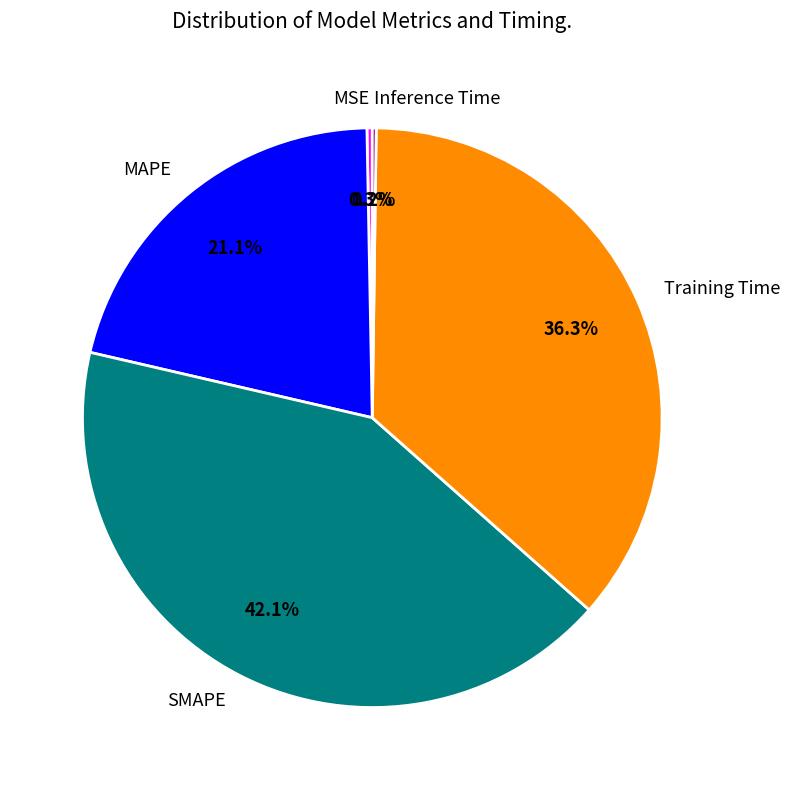

To the nearest percent, what is the difference between the Training Time and MSE slice percentages?

36%